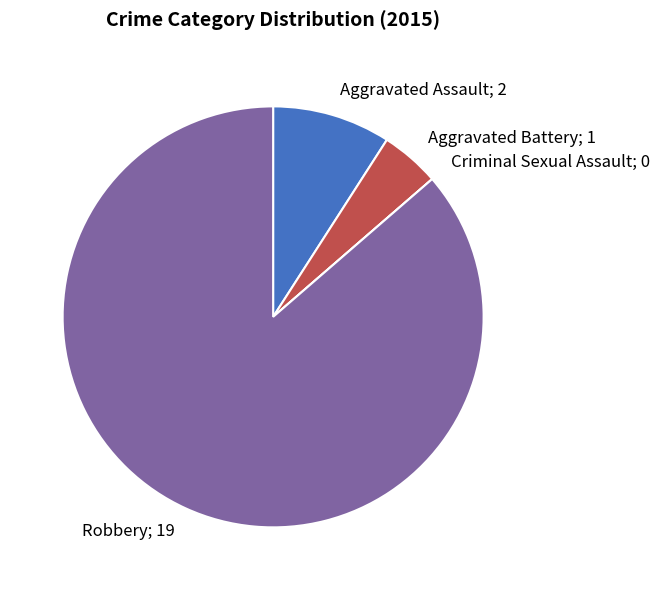

Is there any slice that represents more than half of the pie?

Yes